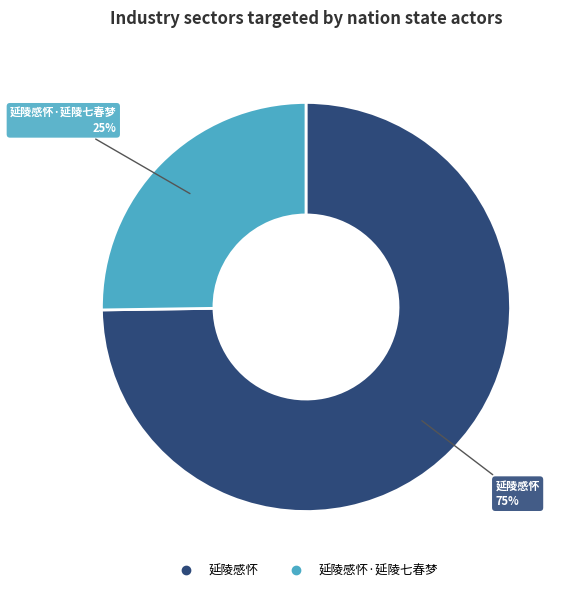

Does any single category account for the majority?

Yes